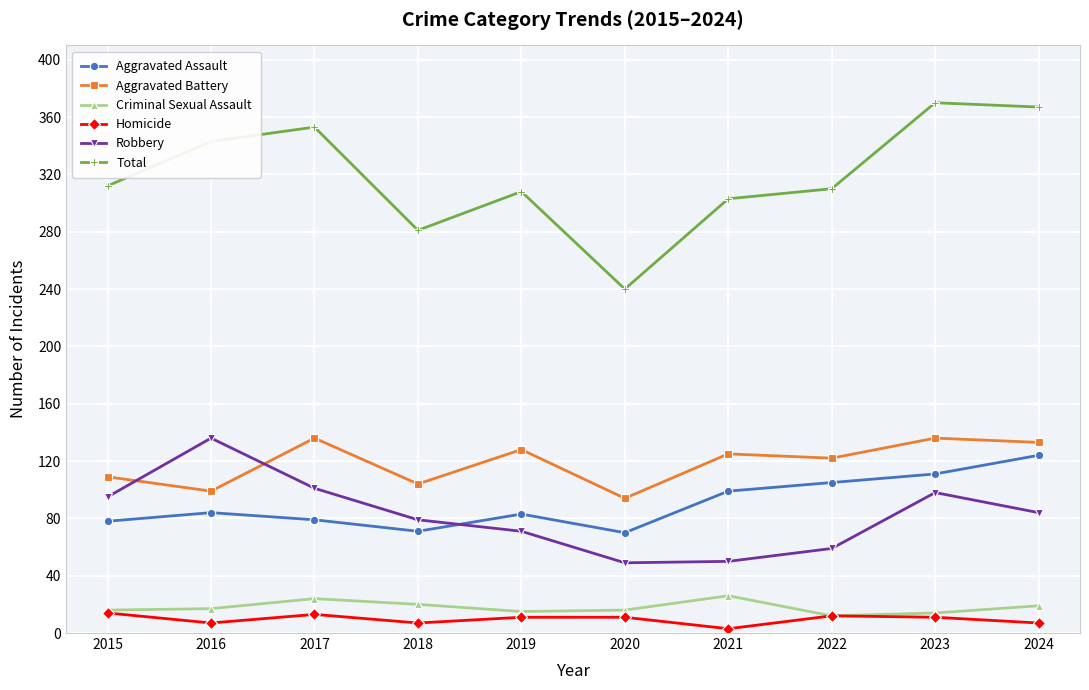

In Robbery, how many points are lower than both neighbors (excluding endpoints)?

1